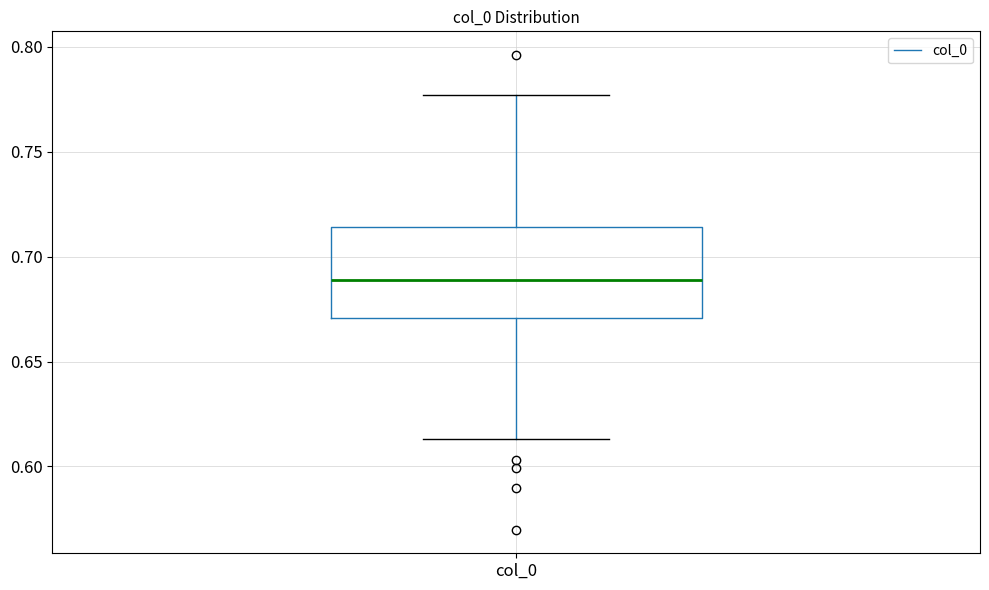

Read this box plot against the y-axis: the position of the median line, the range covered by the box, and the ends of both whiskers. The values are not printed on the chart, so give them approximately, as read against the axis.

median 0.690, box 0.670 to 0.715, whiskers 0.615 to 0.775